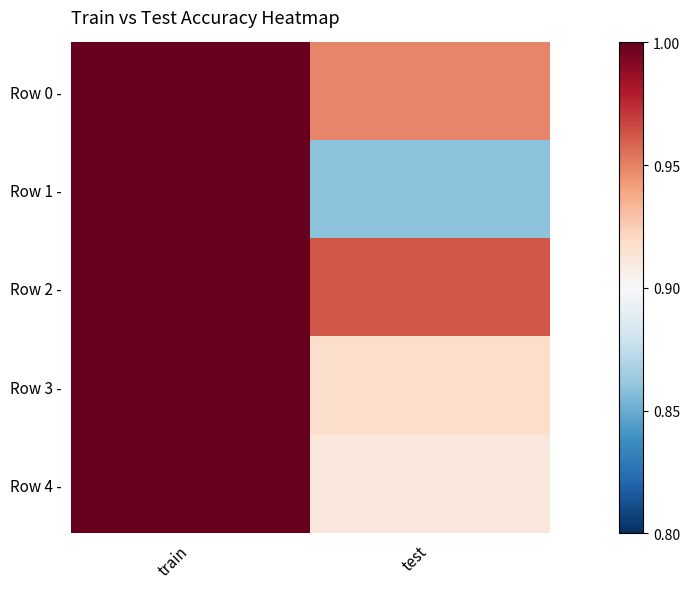

Reading left to right, list all the values displayed in this chart.

Row 0 -: train=1.0	test=0.9
Row 1 -: train=1.0	test=0.9
Row 2 -: train=1.0	test=1.0
Row 3 -: train=1.0	test=0.9
Row 4 -: train=1.0	test=0.9